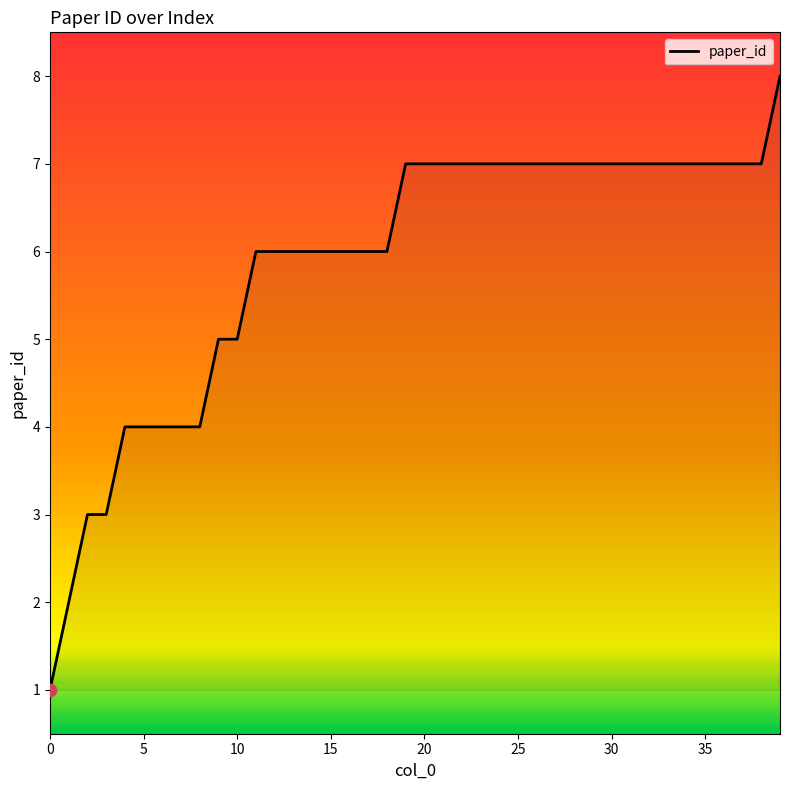

What is the difference between the maximum and minimum values?

7